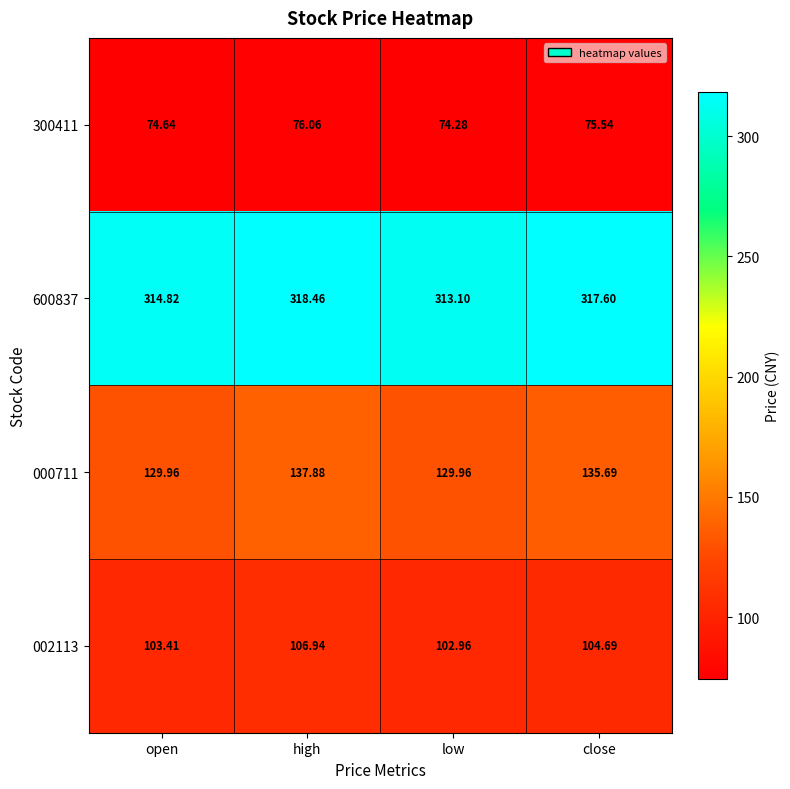

Which category has the lowest value across all series?

low